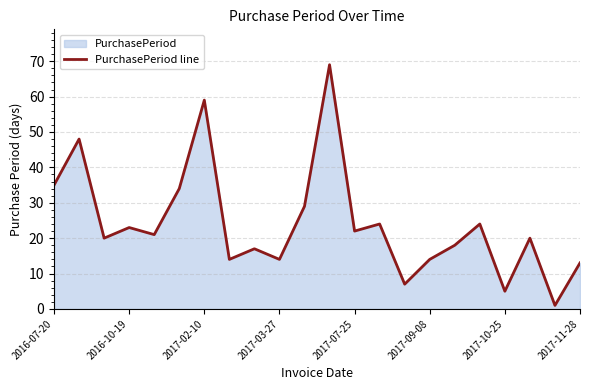

What is the value of the 9th point from the left?

17